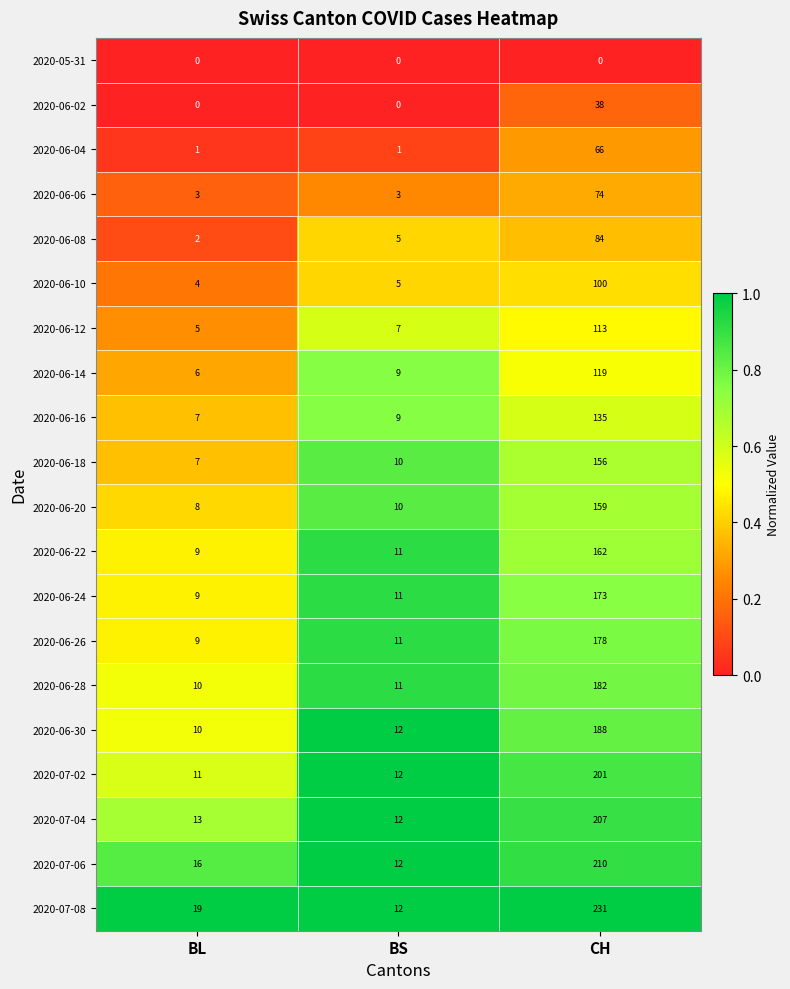

The value of 2020-06-02 at BS is 0. True or false?

True